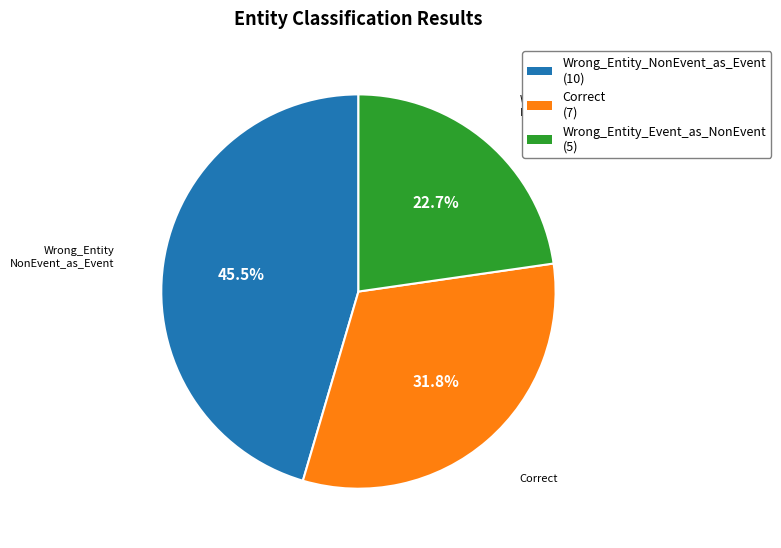

Does Correct account for over 50% of the chart?

No